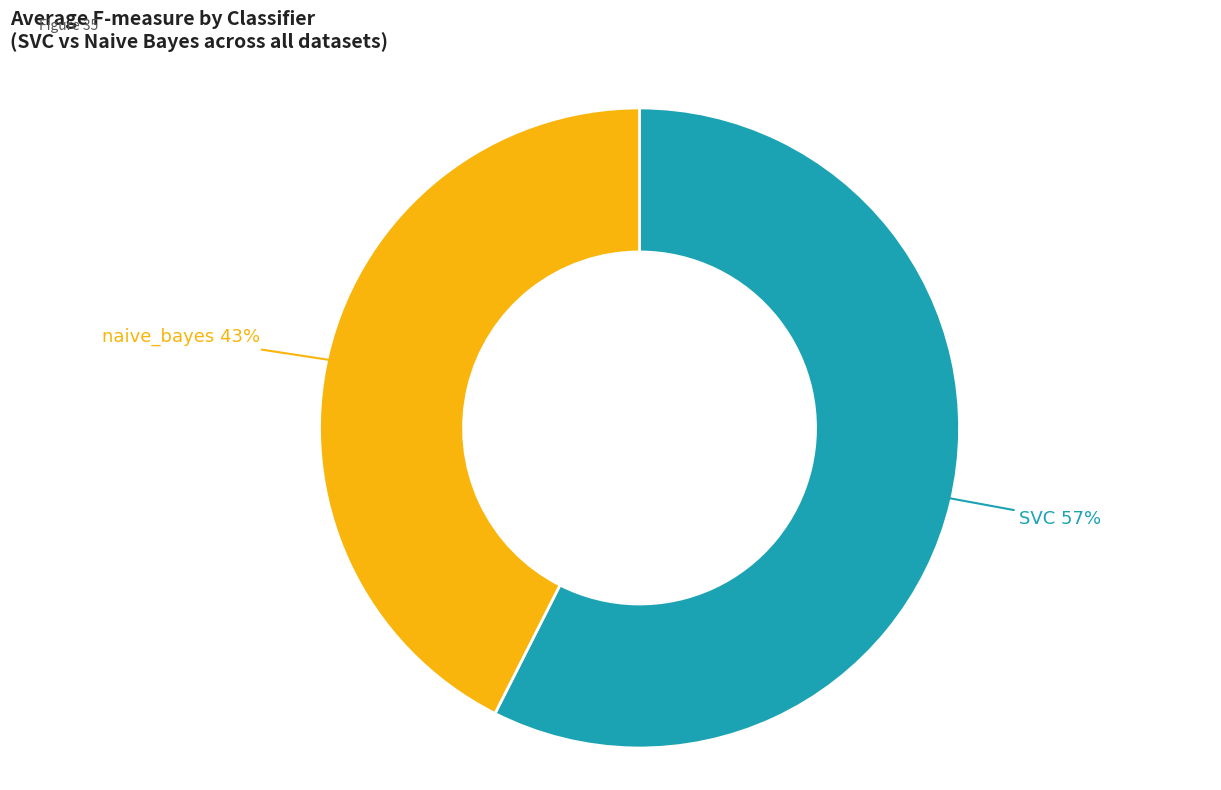

To the nearest percent, what is the average slice percentage?

50%